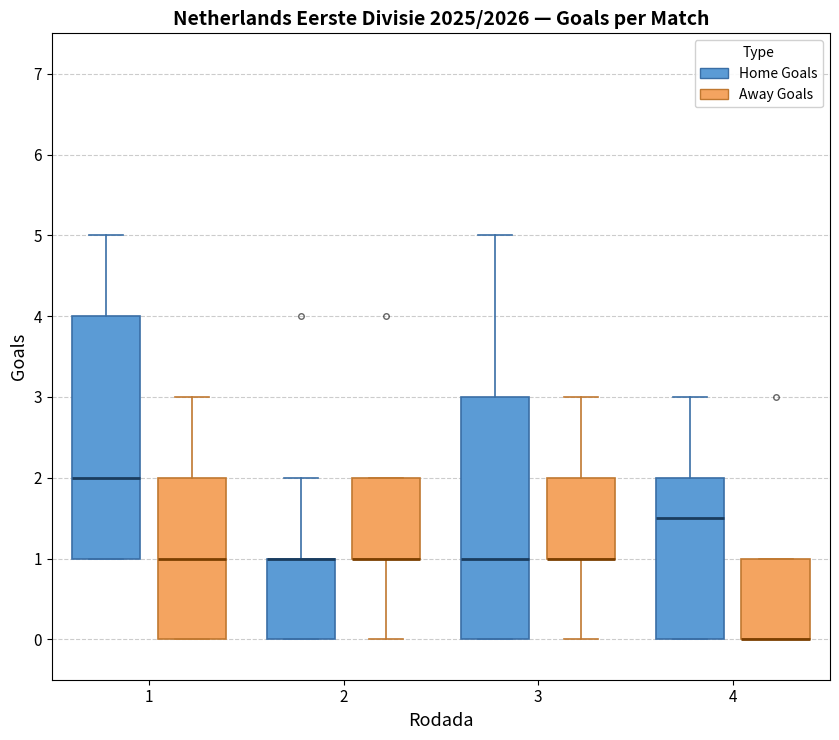

Where is the upper edge of the box for 3 (Away Goals) on the y-axis? The values are not printed on the chart, so give them approximately, as read against the axis.

2.0